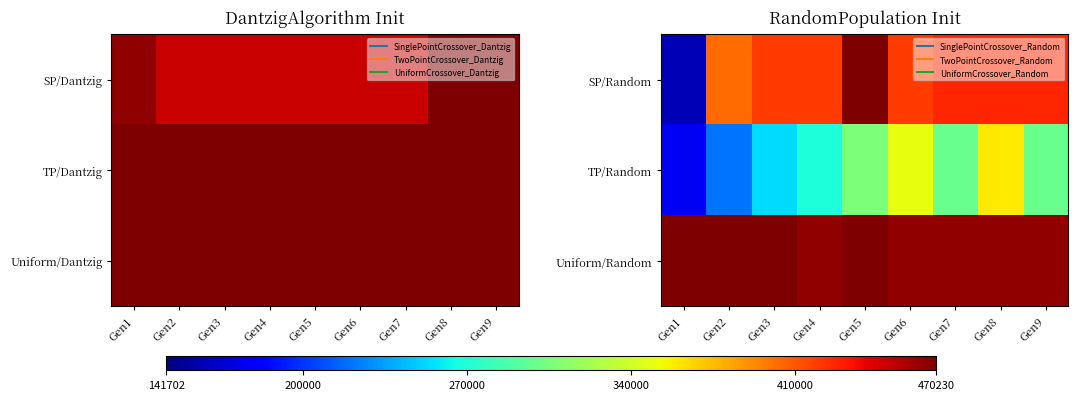

What is the maximum value for TP/Random?

359239